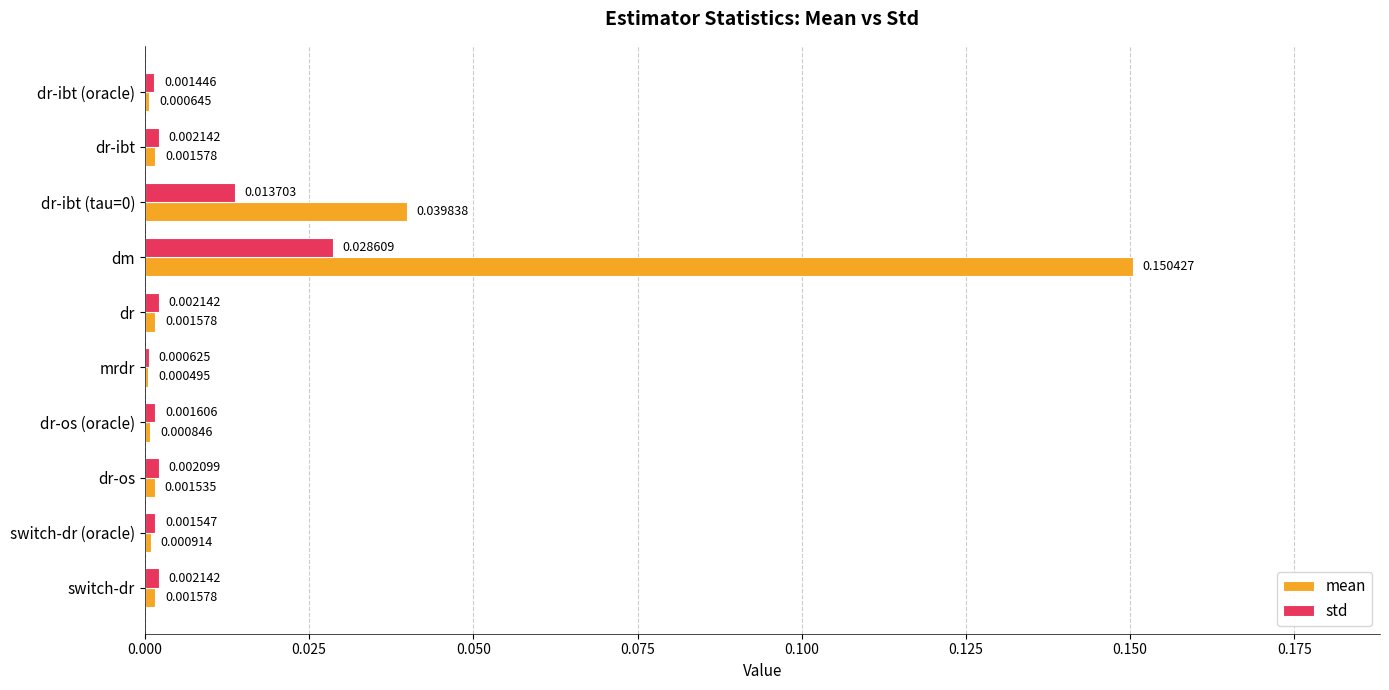

What is the sum of all std values?

0.1